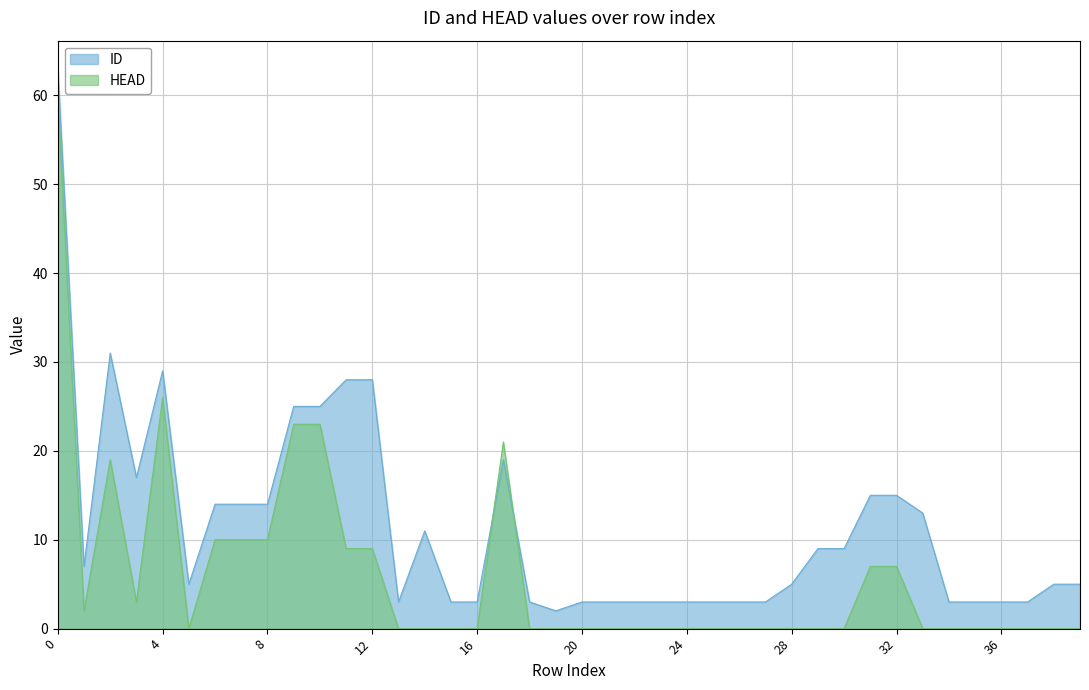

What is the difference between the second highest and second lowest values in the ID series?

28